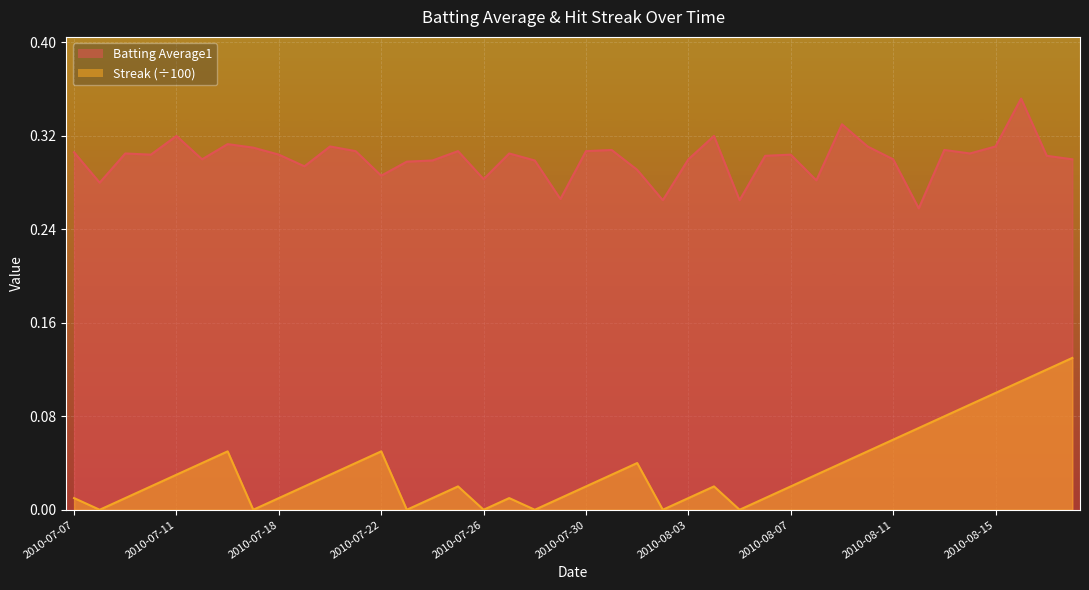

True or false: Streak has more than 1 interior local peaks.

True